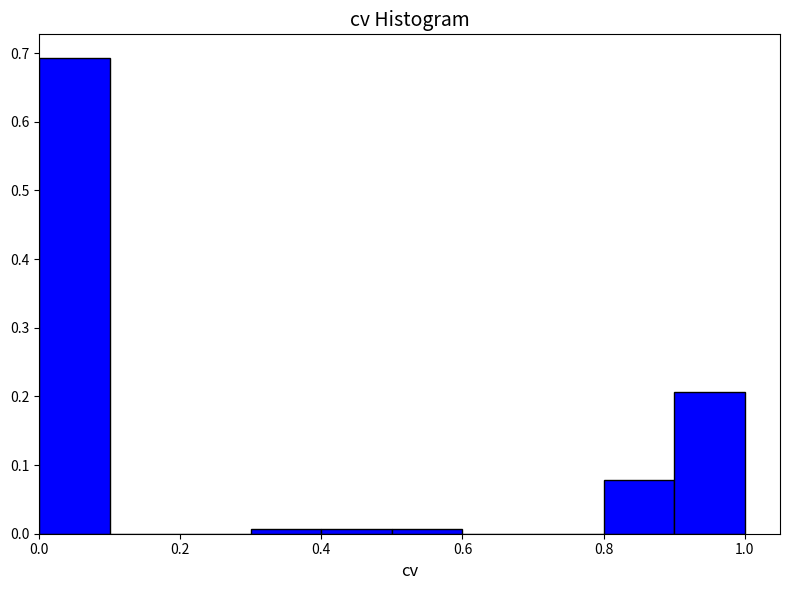

Reading left to right, transcribe this chart: for each bar, give the range it covers on the x-axis and its height. The values are not printed on the chart, so give them approximately, as read against the axis.

0.0 to 0.1: 0.69
0.1 to 0.2: 0
0.2 to 0.3: 0
0.3 to 0.4: under 0.01
0.4 to 0.5: under 0.01
0.5 to 0.6: under 0.01
0.6 to 0.7: 0
0.7 to 0.8: 0
0.8 to 0.9: 0.08
0.9 to 1.0: 0.21